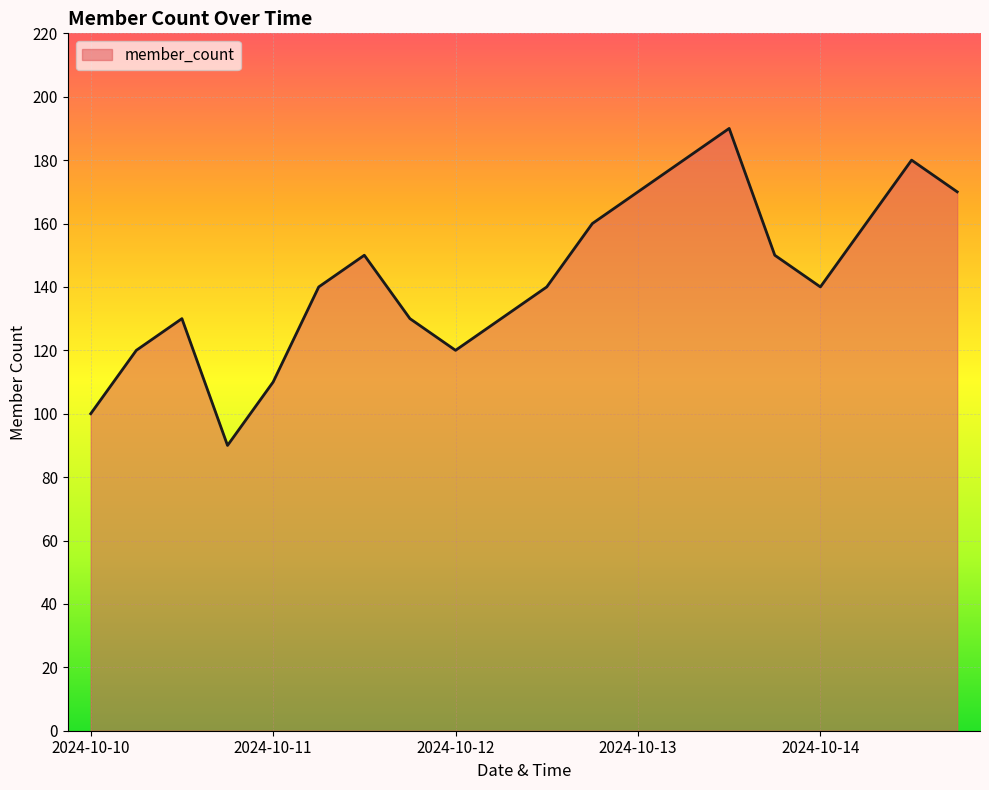

How many lines are shown in the chart?

1